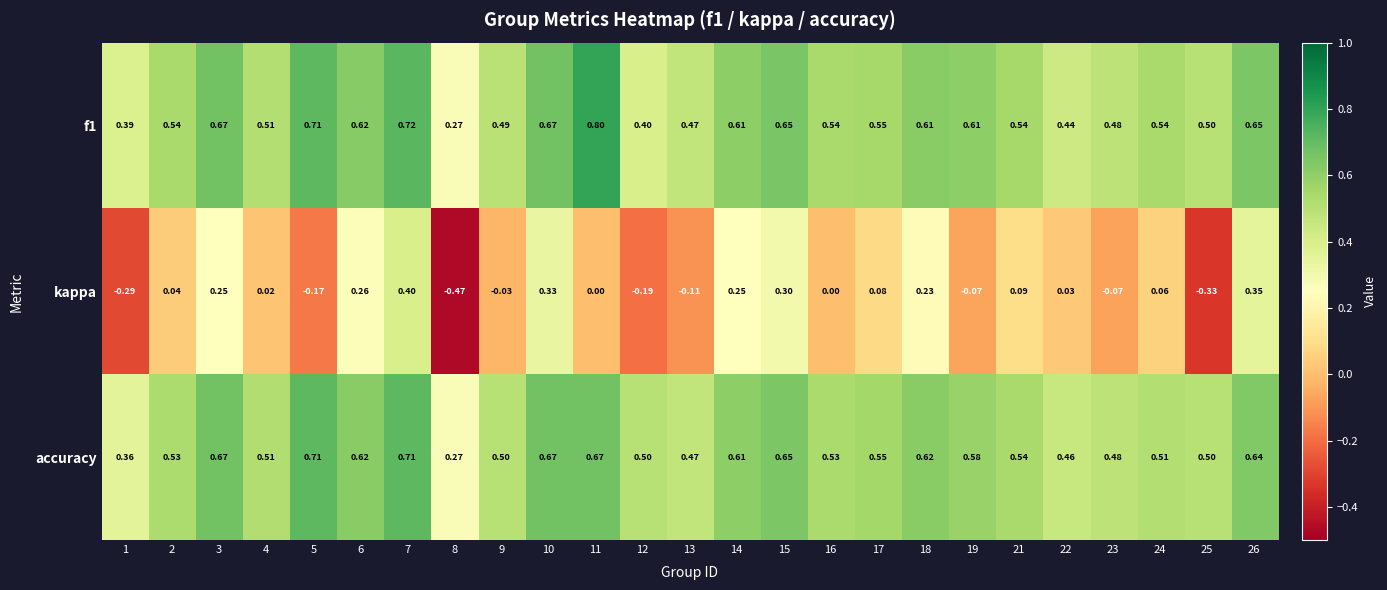

Is the value of kappa at 26 greater than the value of f1 at 11?

No